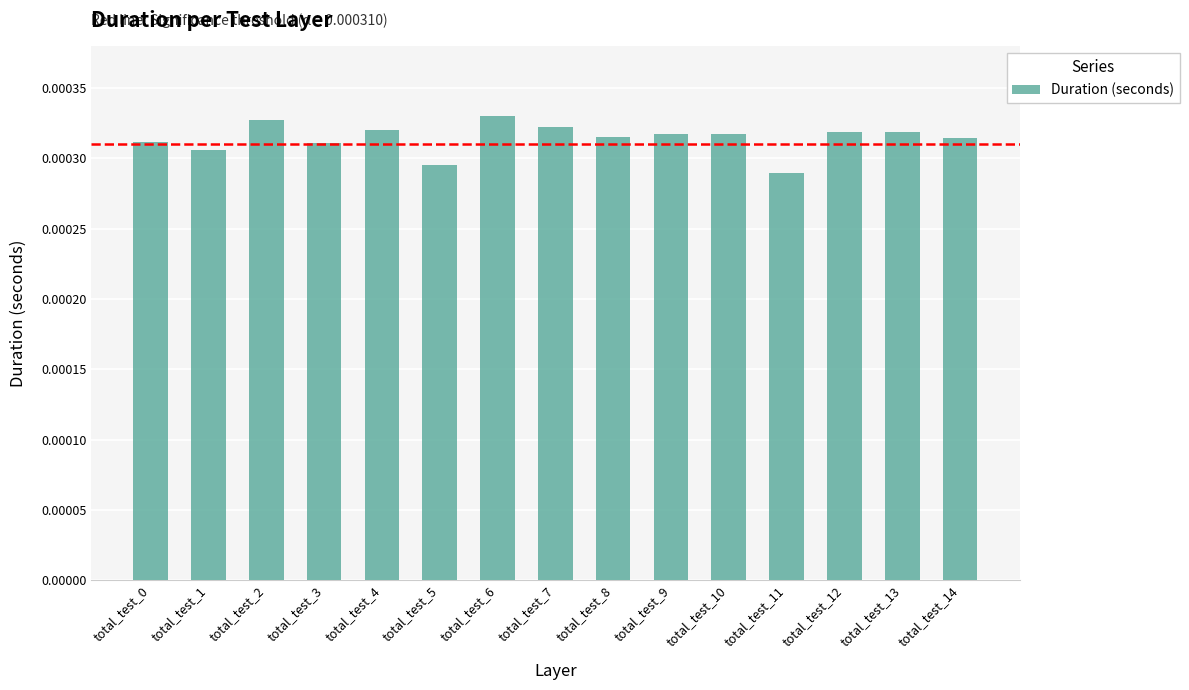

Are the bars horizontal?

No